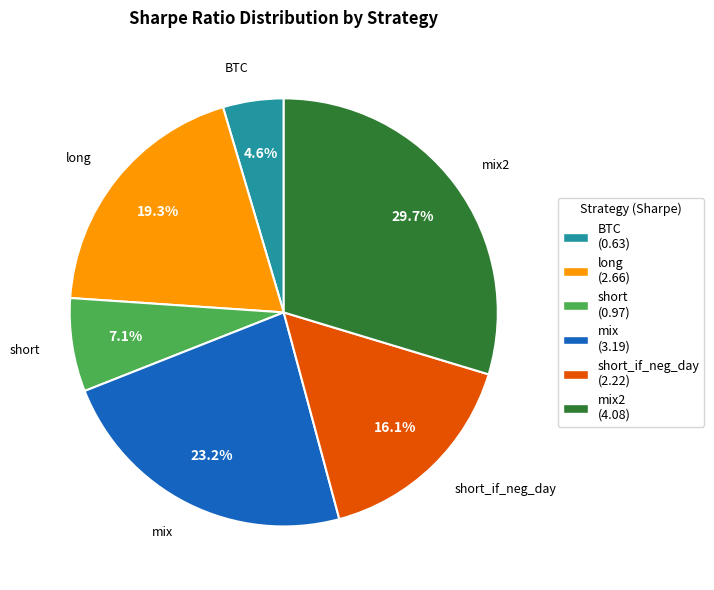

Which category has the smallest portion of the pie?

BTC (0.63)